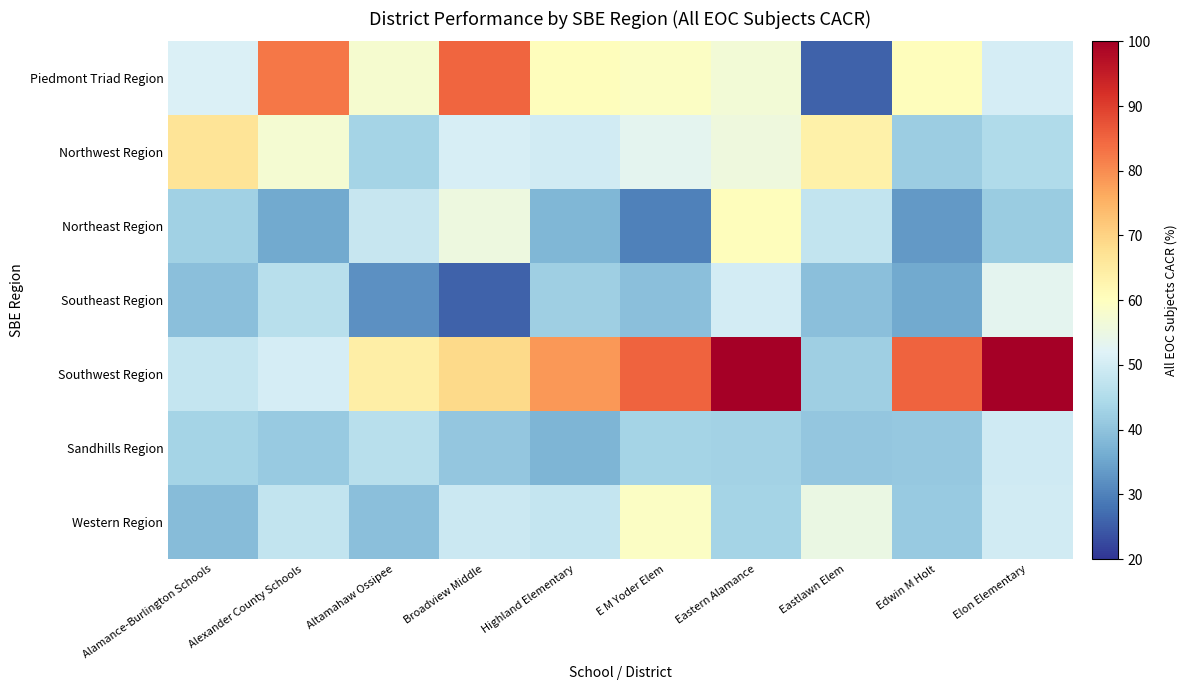

What is the maximum value shown in the chart?

100.0